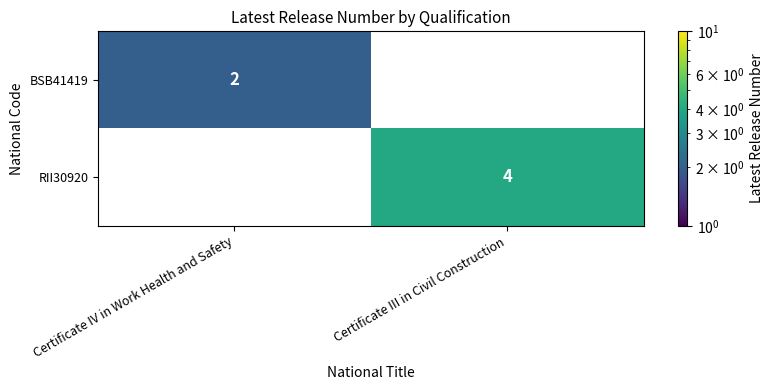

What is the sum of the RII30920 values at Certificate IV in Work Health and Safety and Certificate III in Civil Construction?

4